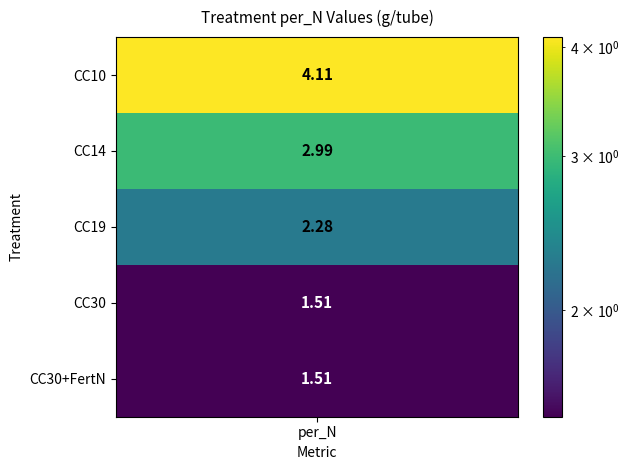

Reading left to right, list all the values displayed in this chart.

4.1	3.0	2.3	1.5	1.5